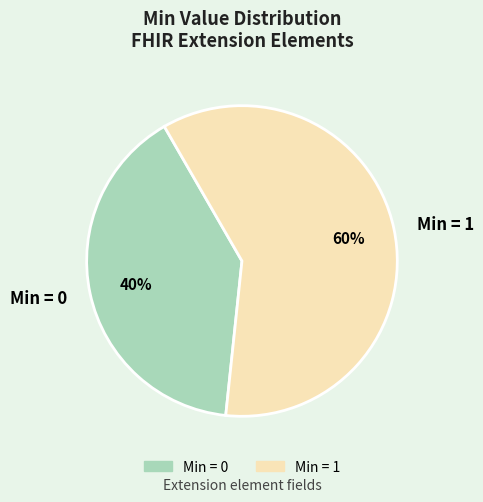

The Min = 1 slice represents 67% of the pie. True or false?

False